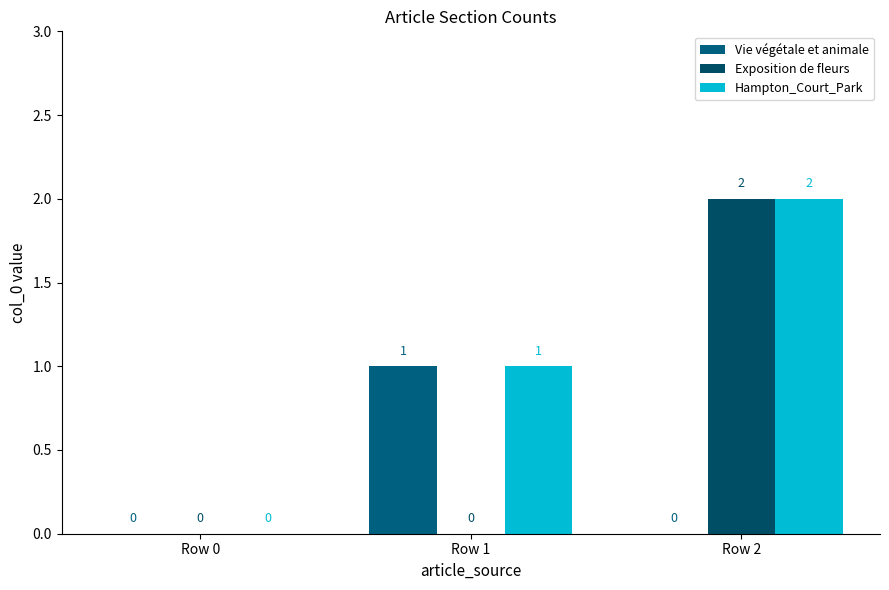

Which series has the largest total across all categories?

Hampton_Court_Park